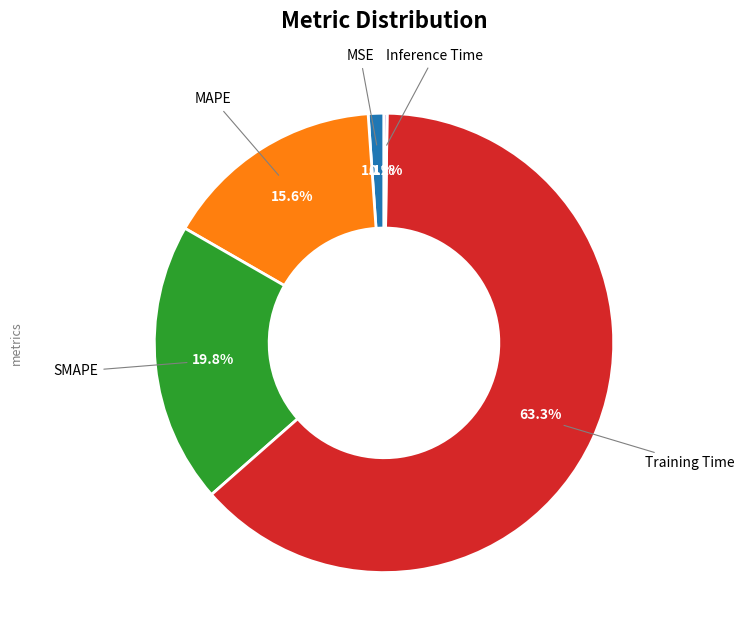

What is the largest slice in the pie chart?

Training Time